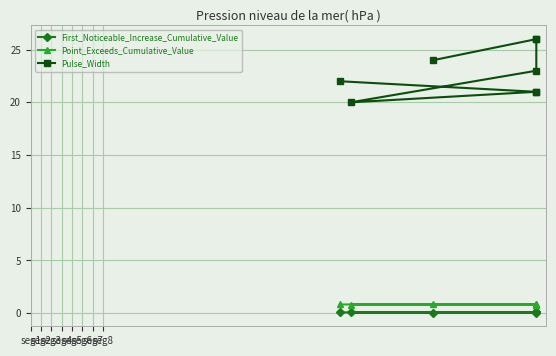

What is the highest value of the First_Noticeable_Increase_Cumulative_Value series?

0.1